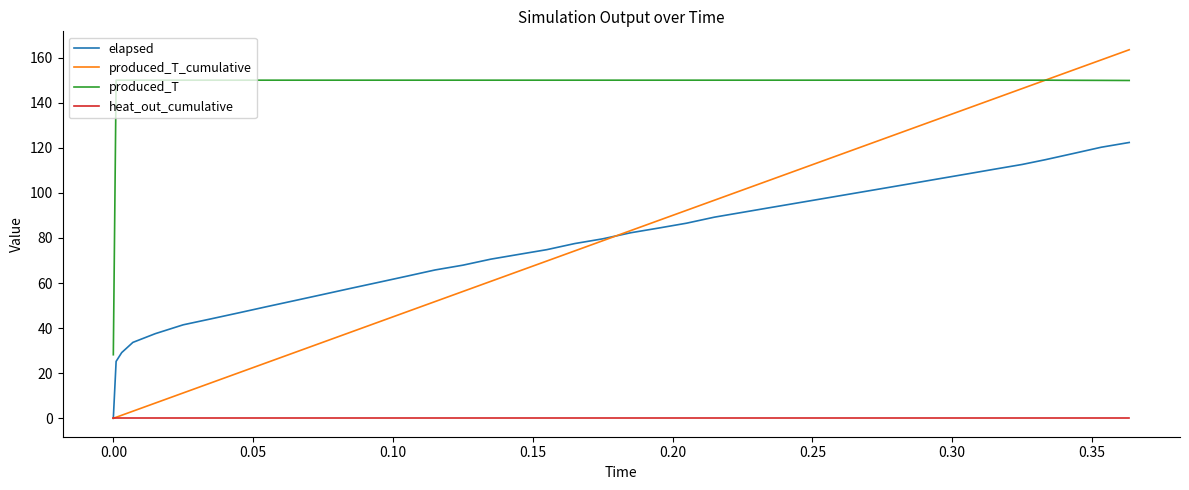

Which series has the largest range (max minus min)?

produced_T_cumulative